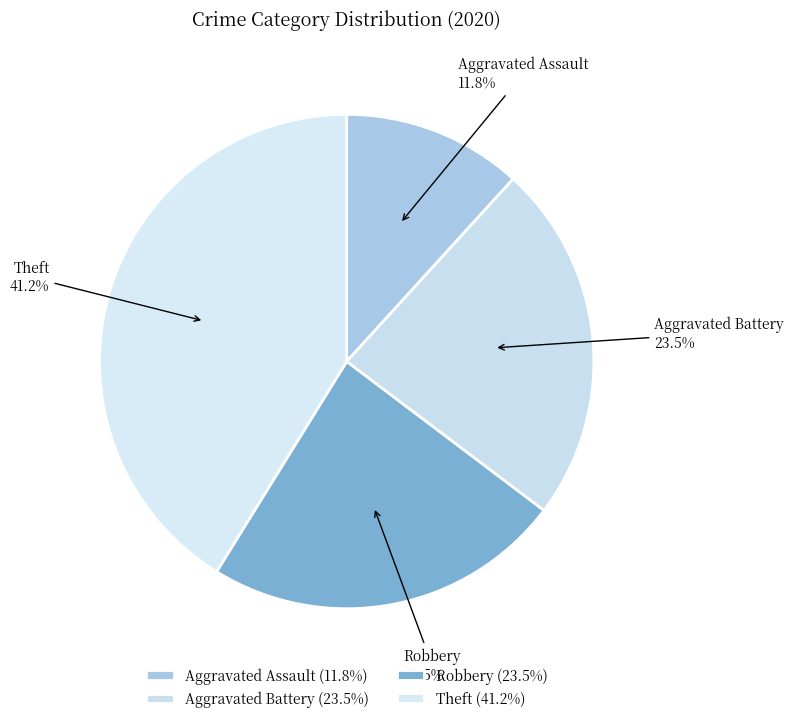

Is there any slice that represents more than half of the pie?

No